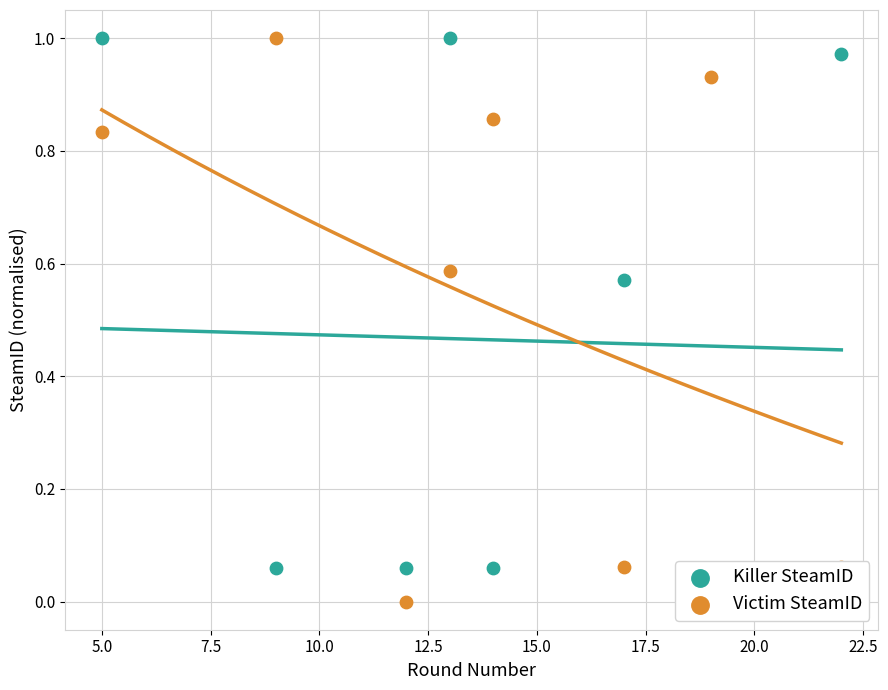

Is the value of Victim SteamID at 7.5 greater than the value of Killer SteamID at 2.5?

No